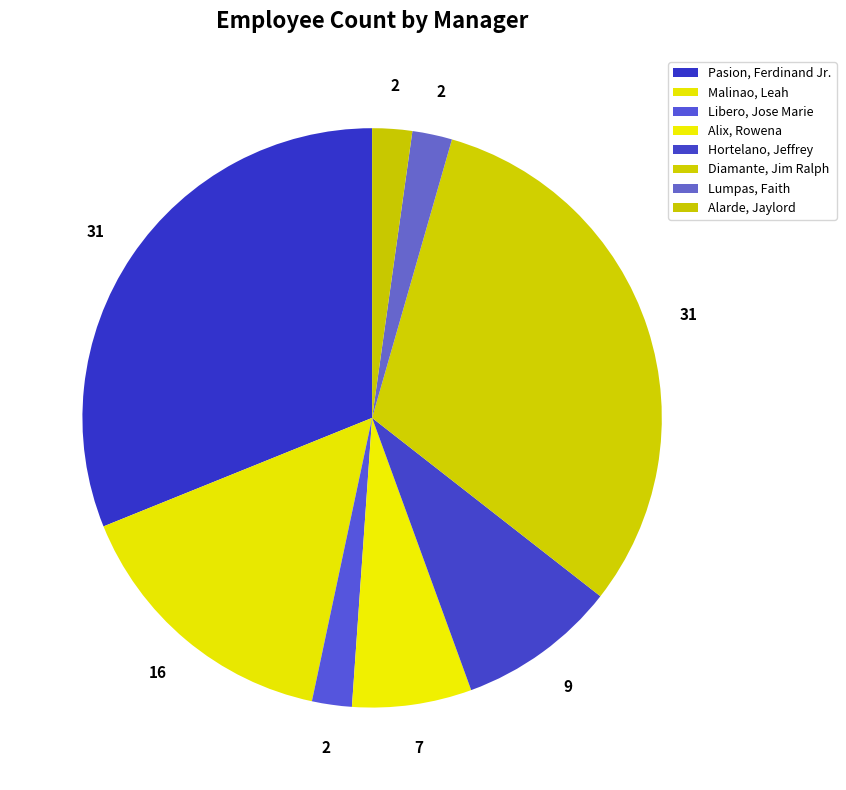

To the nearest percent, what percentage of the pie is Pasion, Ferdinand Jr.?

31%